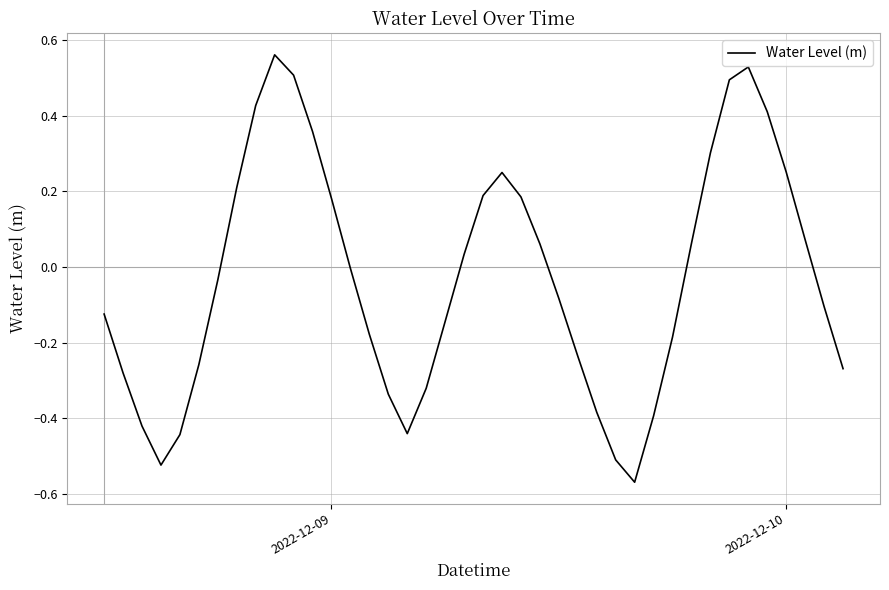

What is the difference between the maximum and minimum values?

1.1